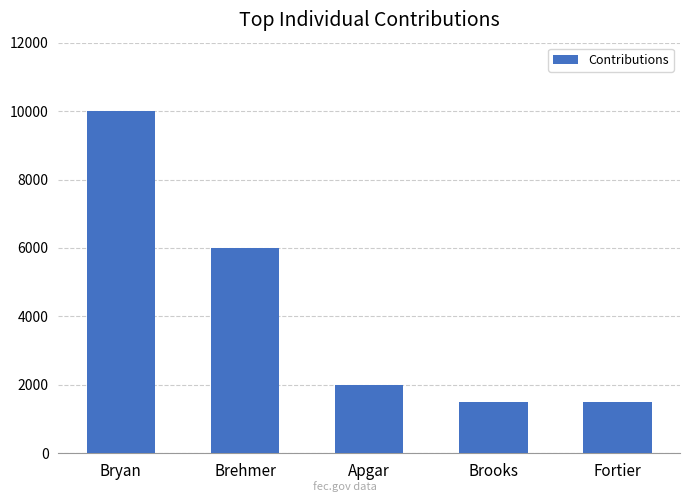

What is the difference between the maximum and minimum values?

8500